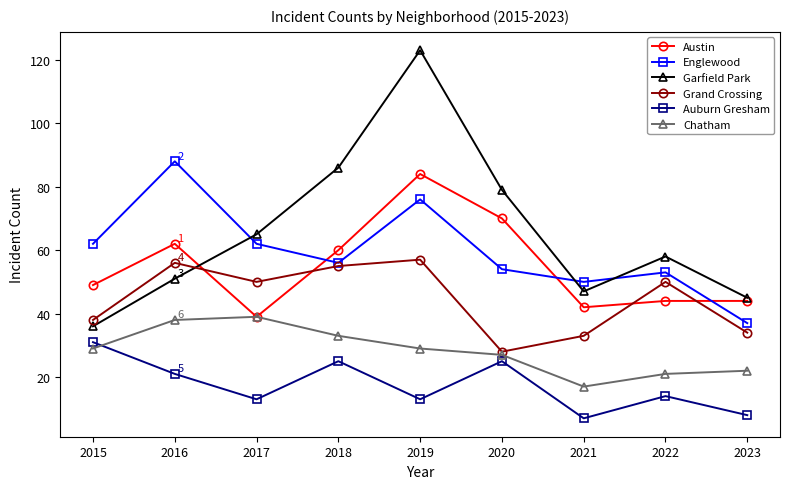

Is it true that Englewood equals 127 at 2019?

False